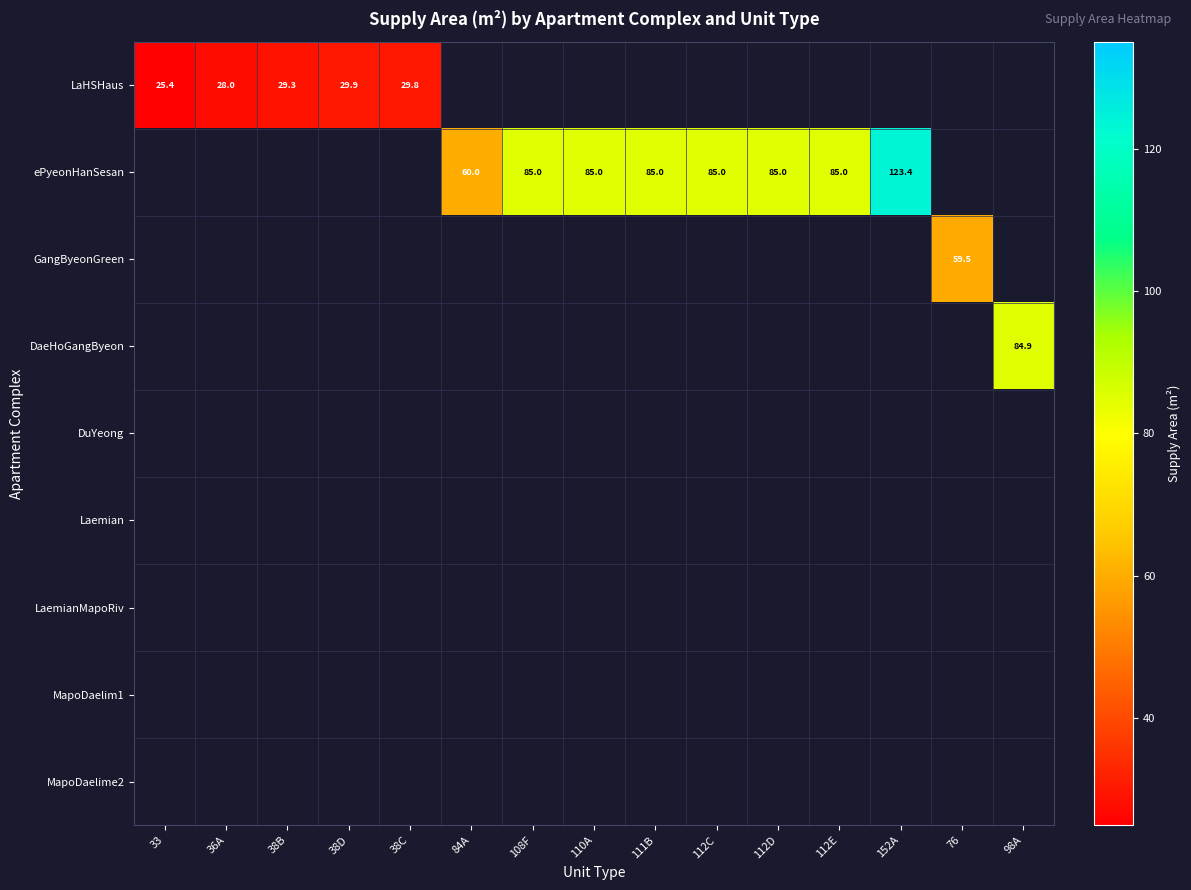

Where does the ePyeonHanSesan series first go above 84?

108F